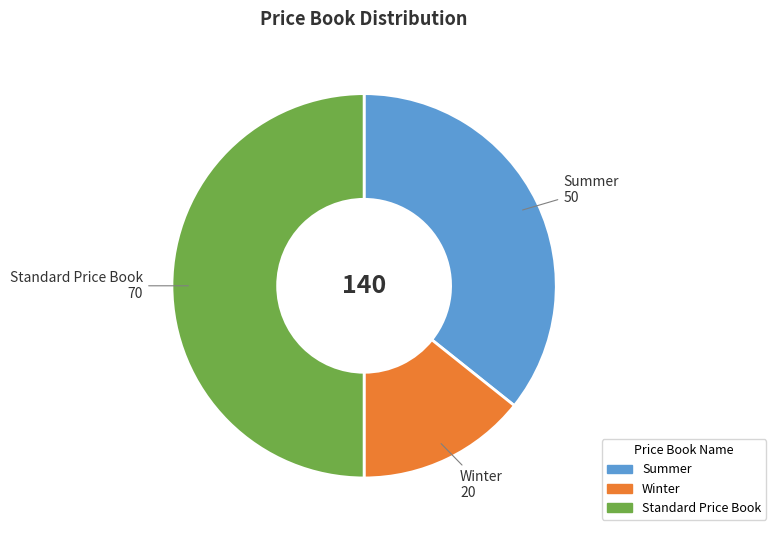

Does Summer represent more than half of the total?

No